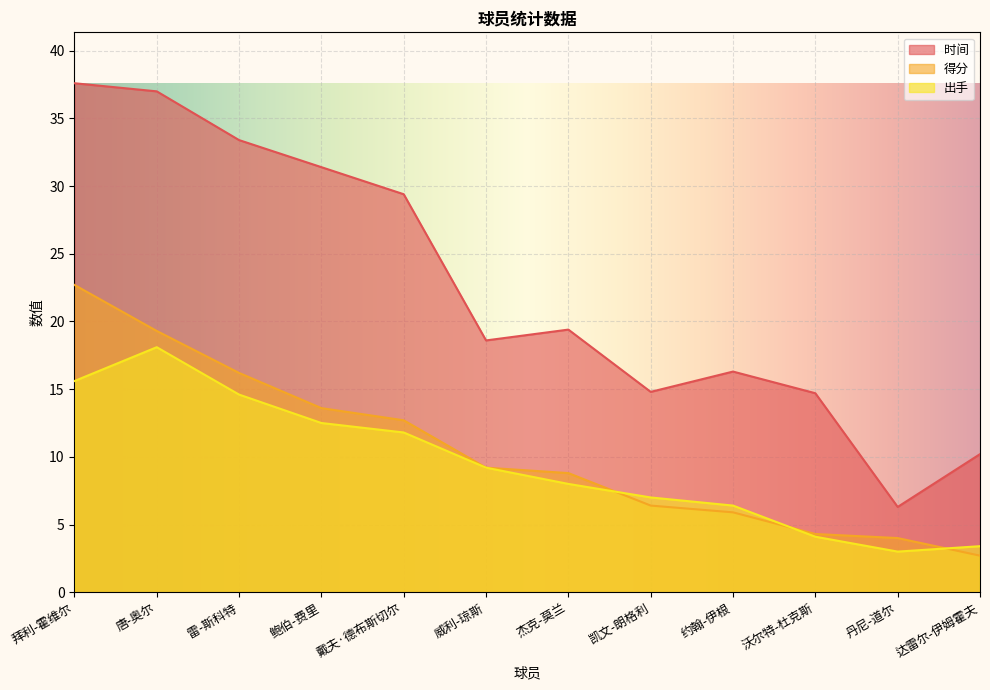

Read the 时间 value at 丹尼-道尔.

6.3